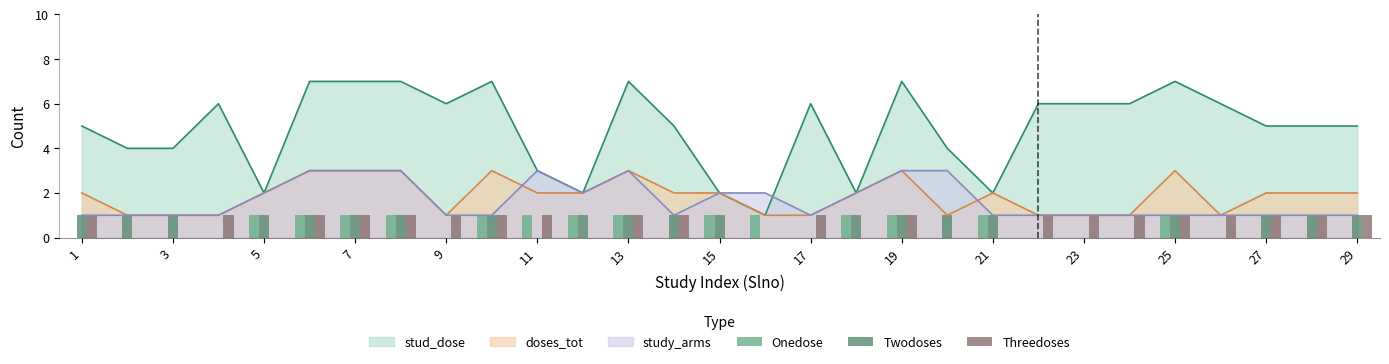

The value of doses_tot at 7 is 5. True or false?

False